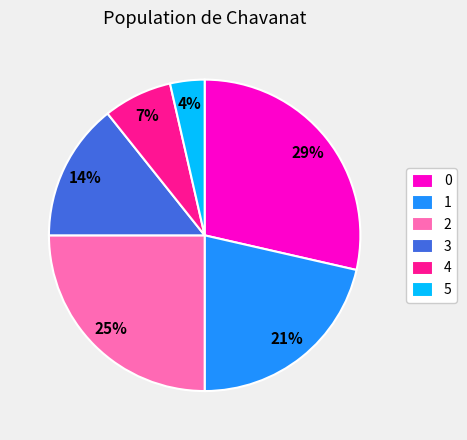

To the nearest percent, what is the combined percentage of 2 and 5?

29%